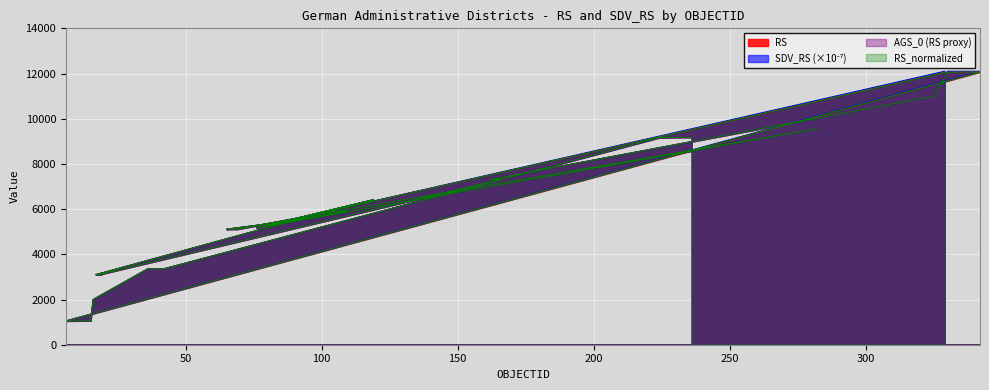

How many interior local valleys does the AGS_0_scaled series have?

7